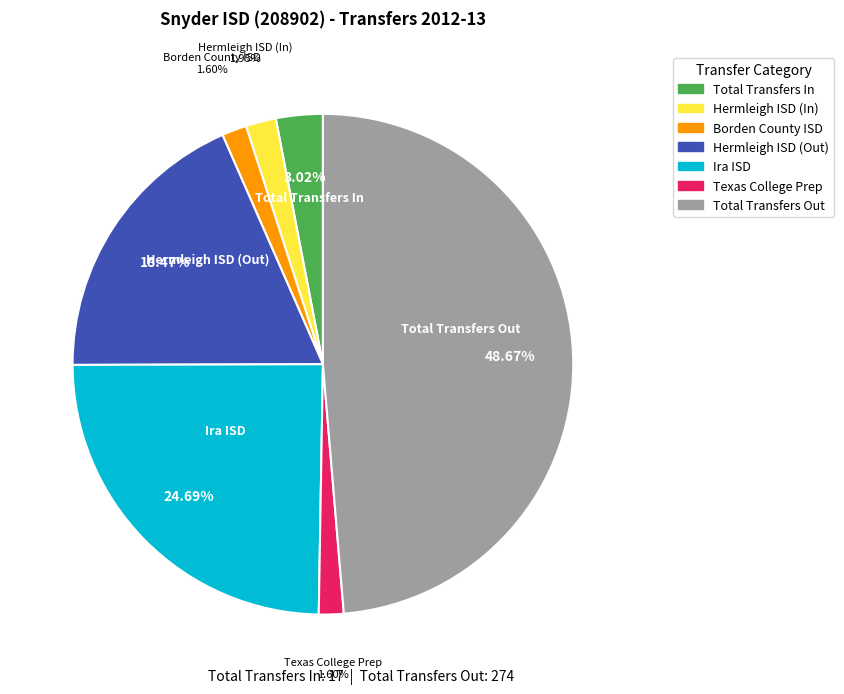

Is there any slice that represents more than half of the pie?

No